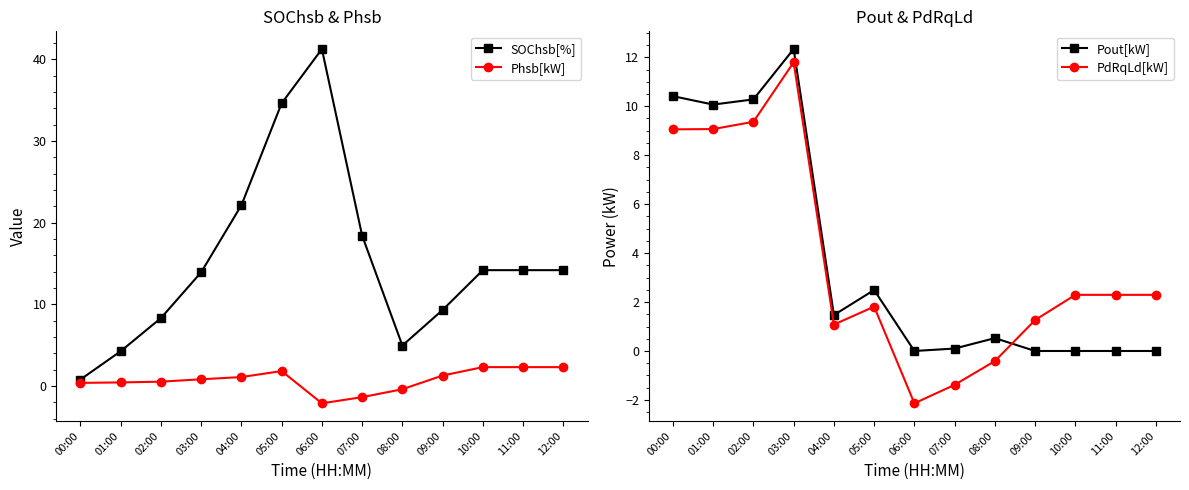

What is the difference between the maximum and minimum values in the PdRqLd[kW] series?

13.9